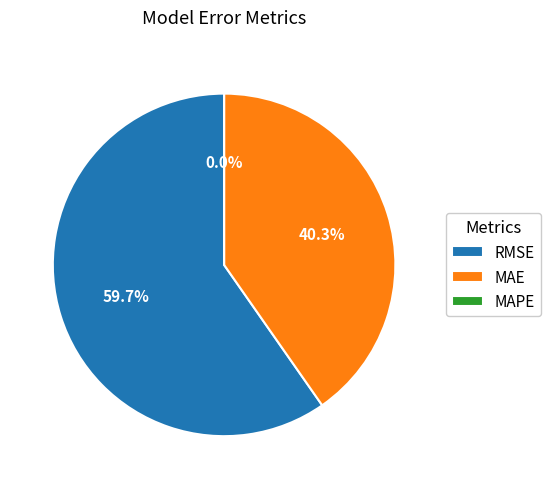

To the nearest percent, what is the difference between the MAE (Mean Absolute Error) and MAPE (Mean Absolute % Error) slice percentages?

40%